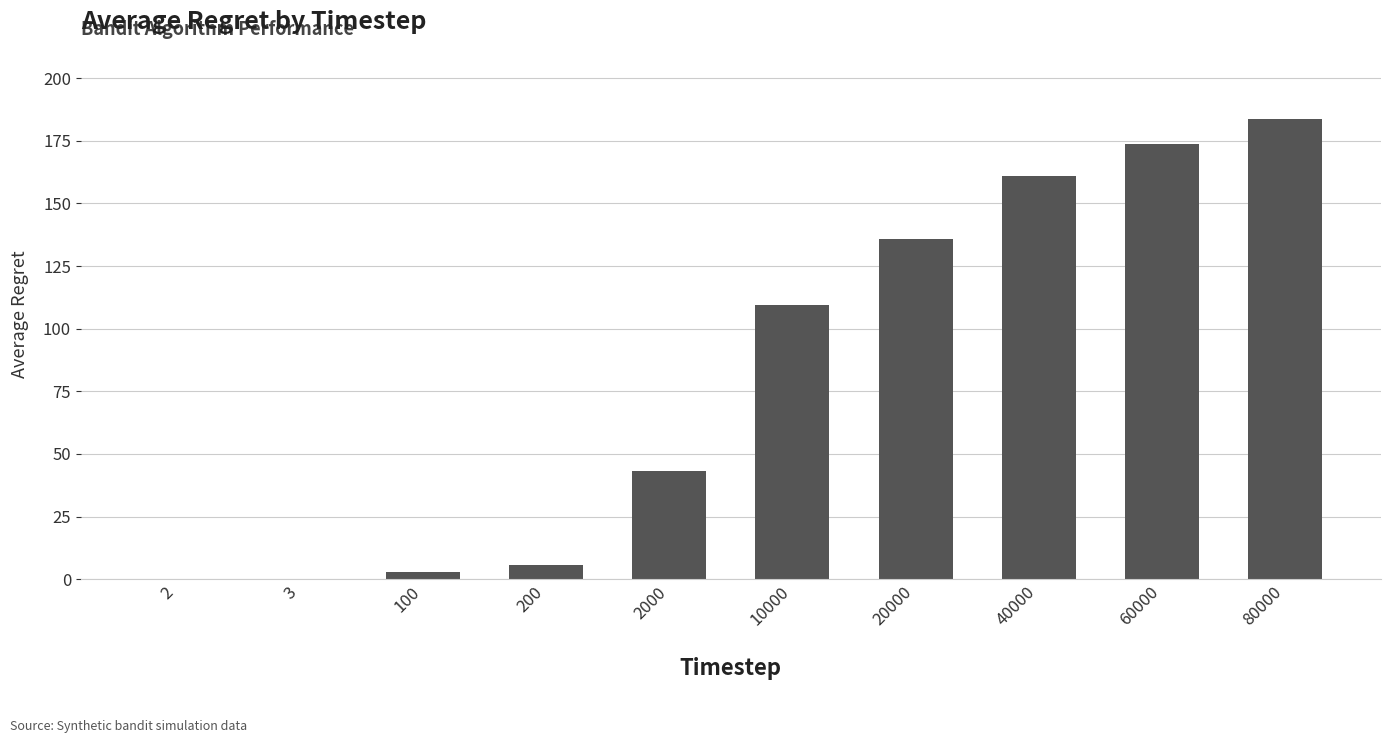

Where is the data nearest to the value 91?

10000